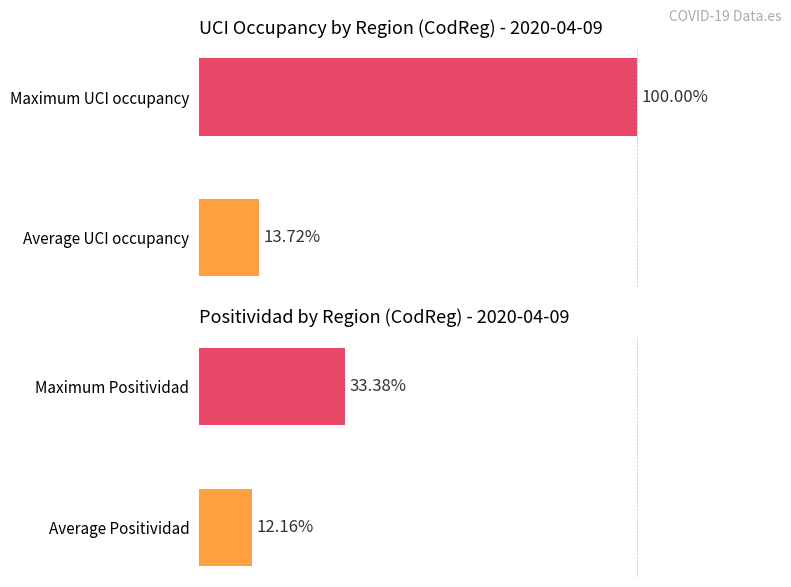

Is it true that UCI equals 7.5 at Average UCI occupancy?

False